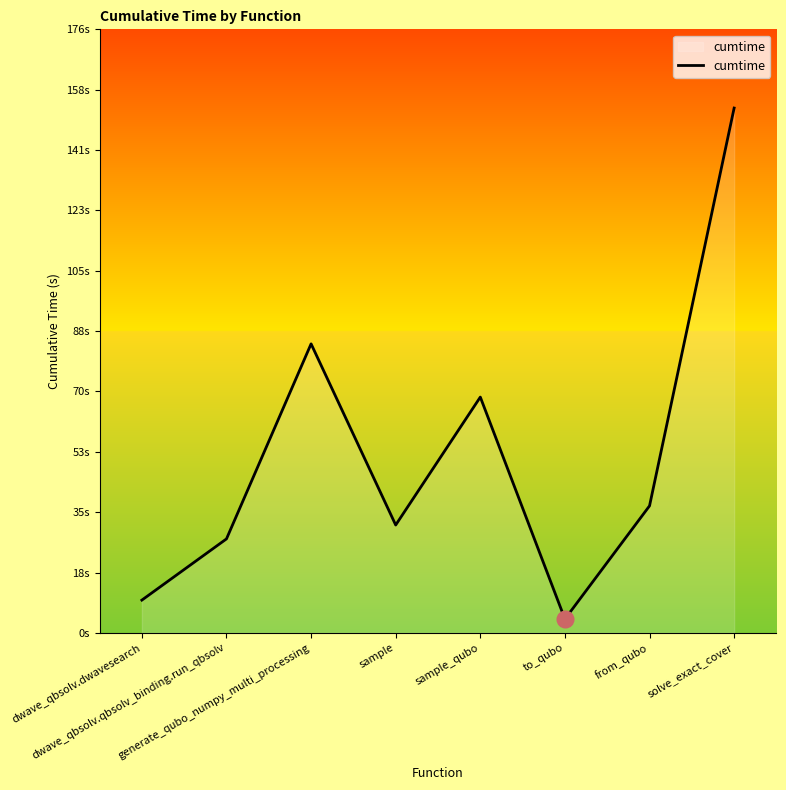

Does the chart have visible grid lines?

No